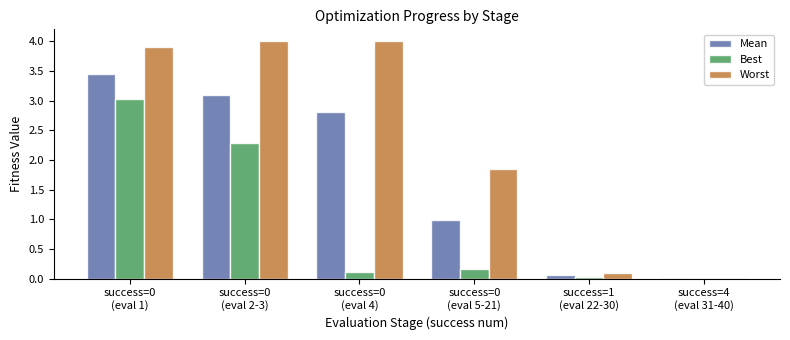

Which series has the largest total across all categories?

Worst